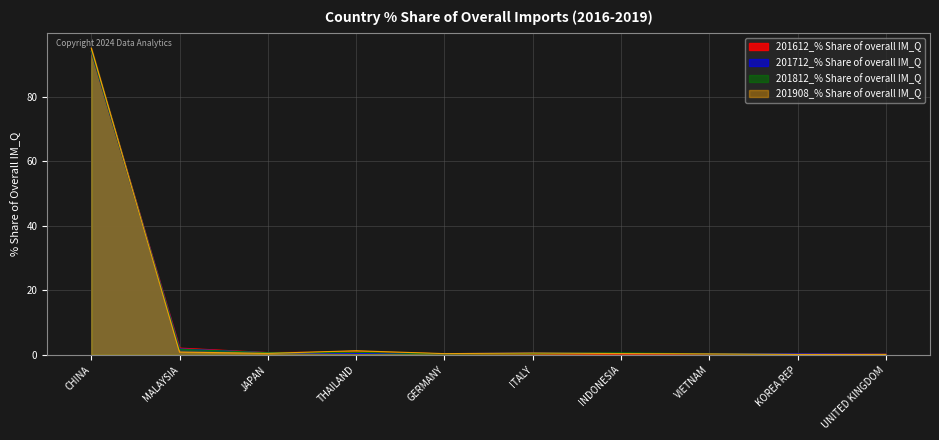

Which has a higher value, JAPAN or INDONESIA?

JAPAN